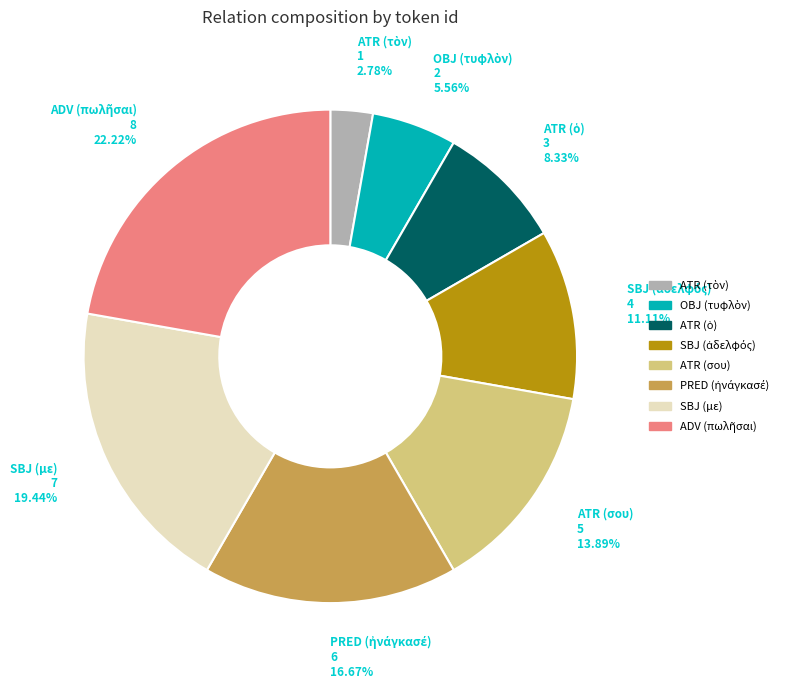

Does any single category account for the majority?

No